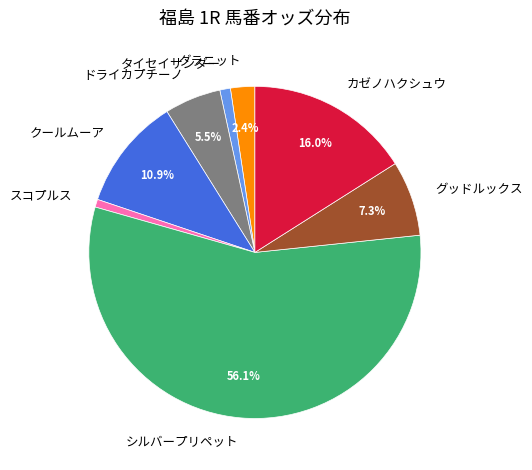

To the nearest percent, what is the difference between the largest and smallest slice percentages?

55%